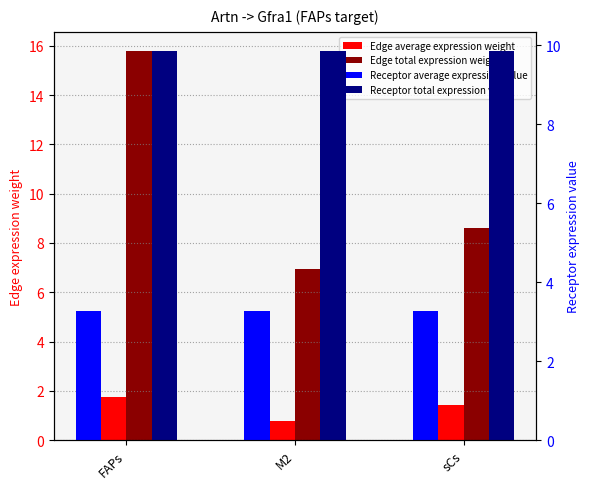

At which category is the sum across all series the highest?

FAPs